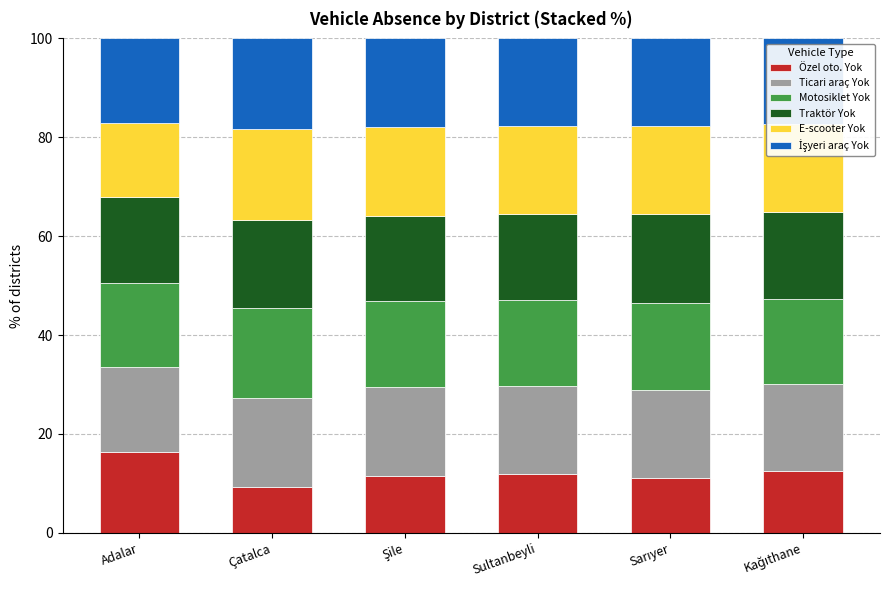

At which label does Özel oto. Yok reach its peak?

Adalar